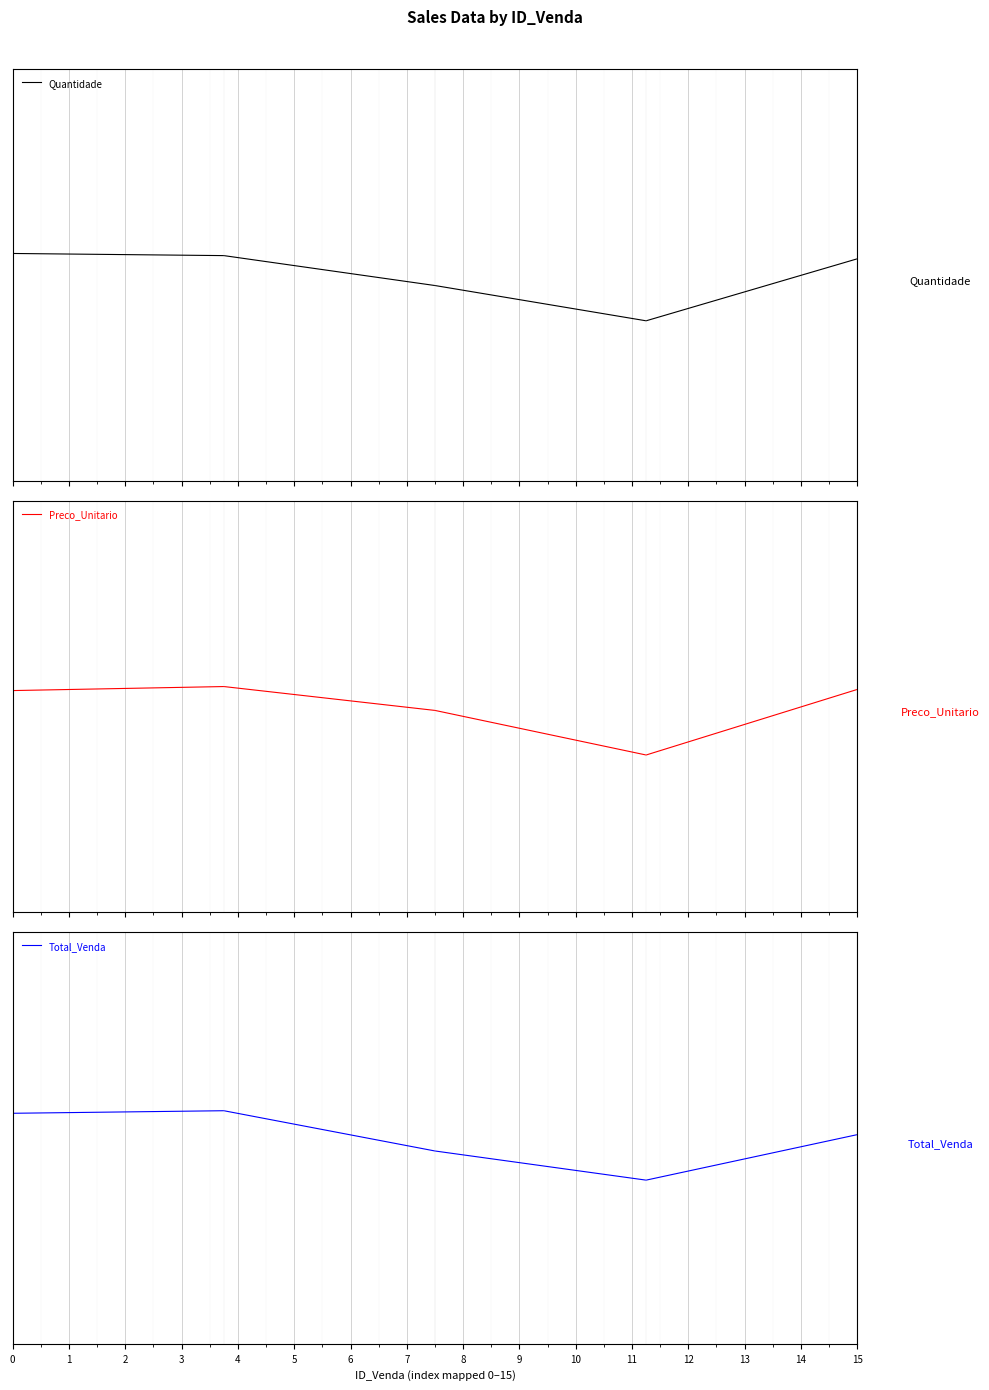

How many interior local valleys does the Quantidade series have?

1